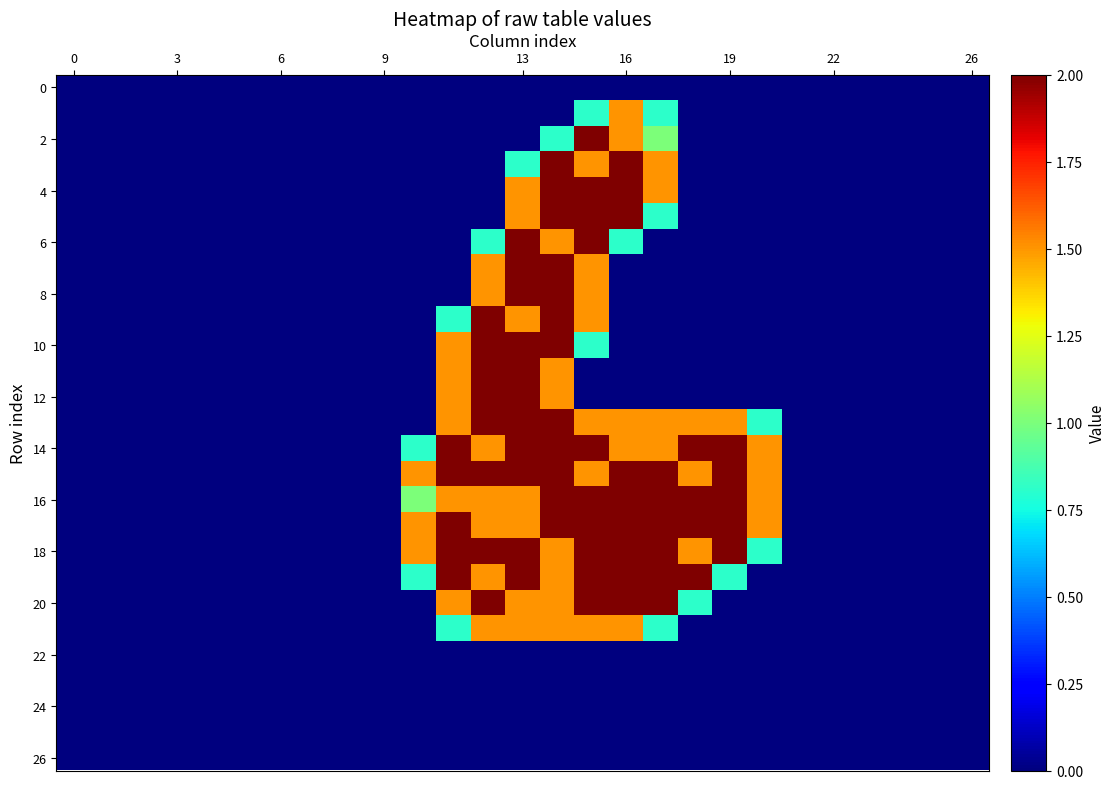

How many data points does each series have?

27